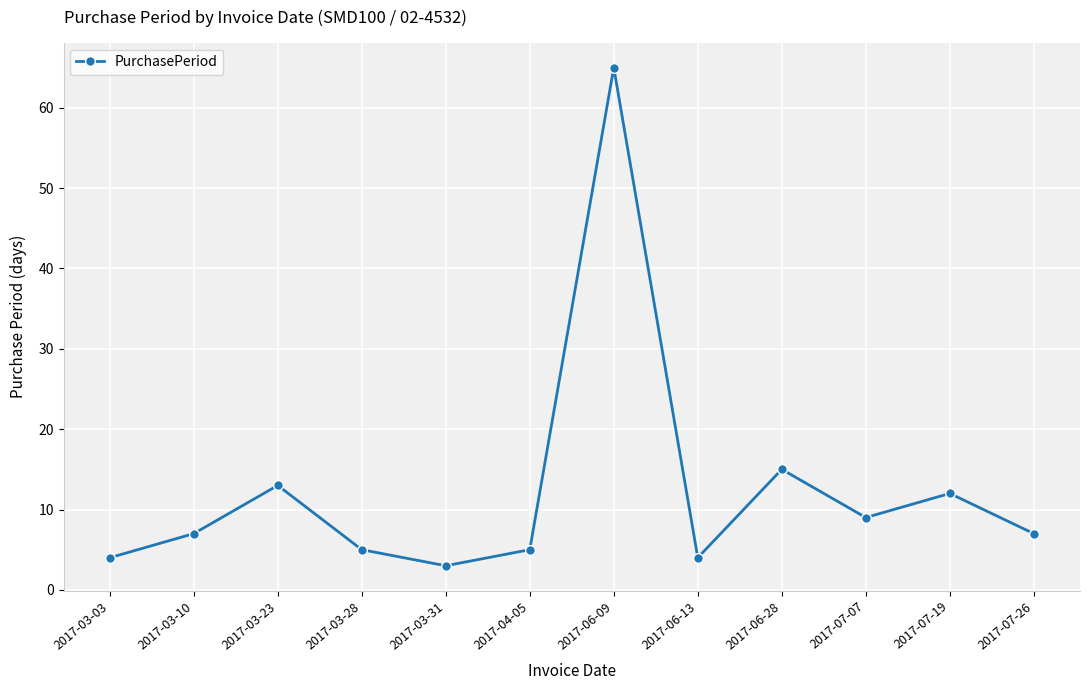

What is the label of the 11th point from the left?

2017-07-19